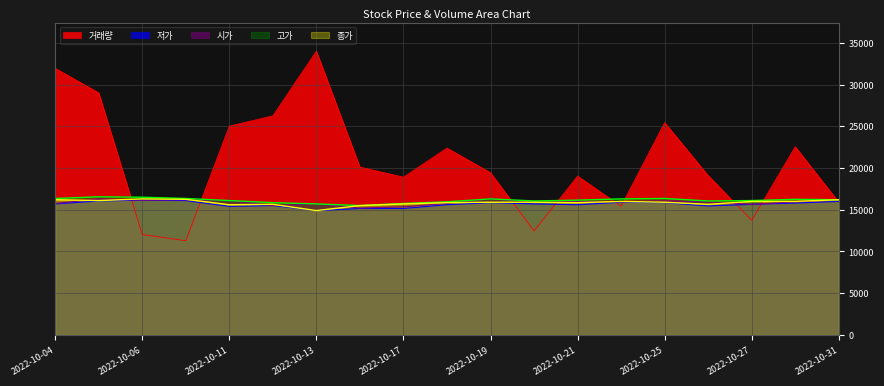

At which label is 거래량 closest to 22641?

2022-10-28